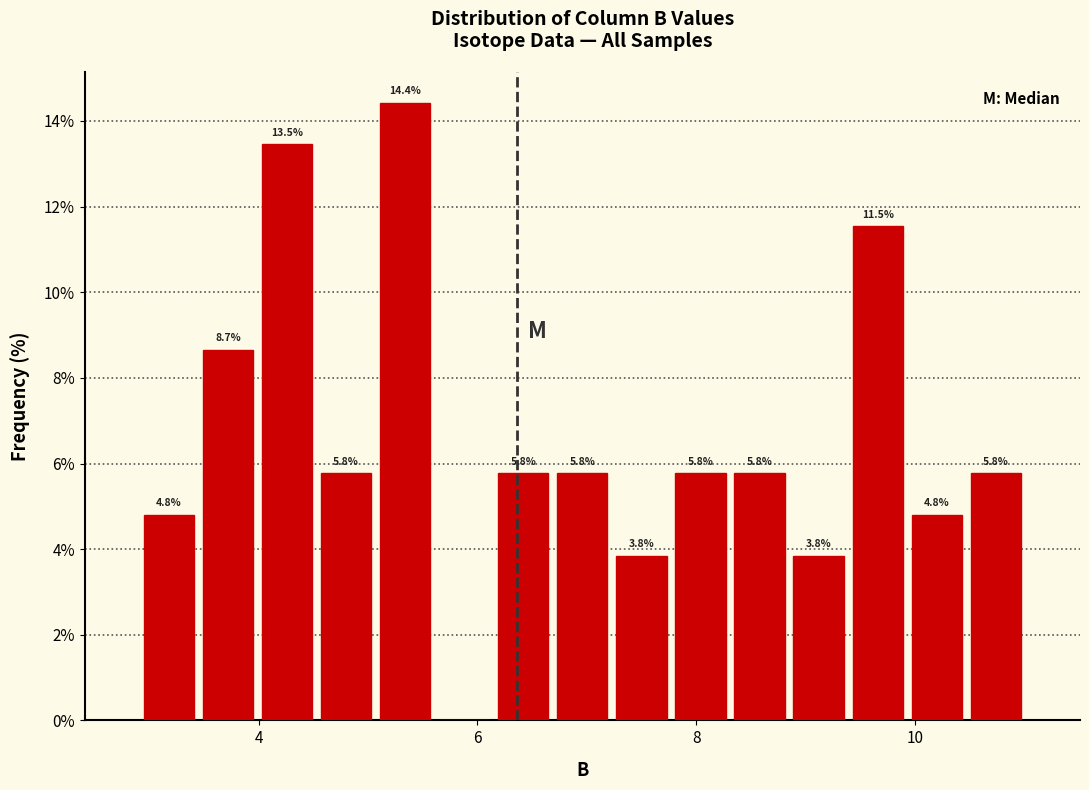

Read against the x-axis, roughly where is the centre of the tallest bar?

5.4